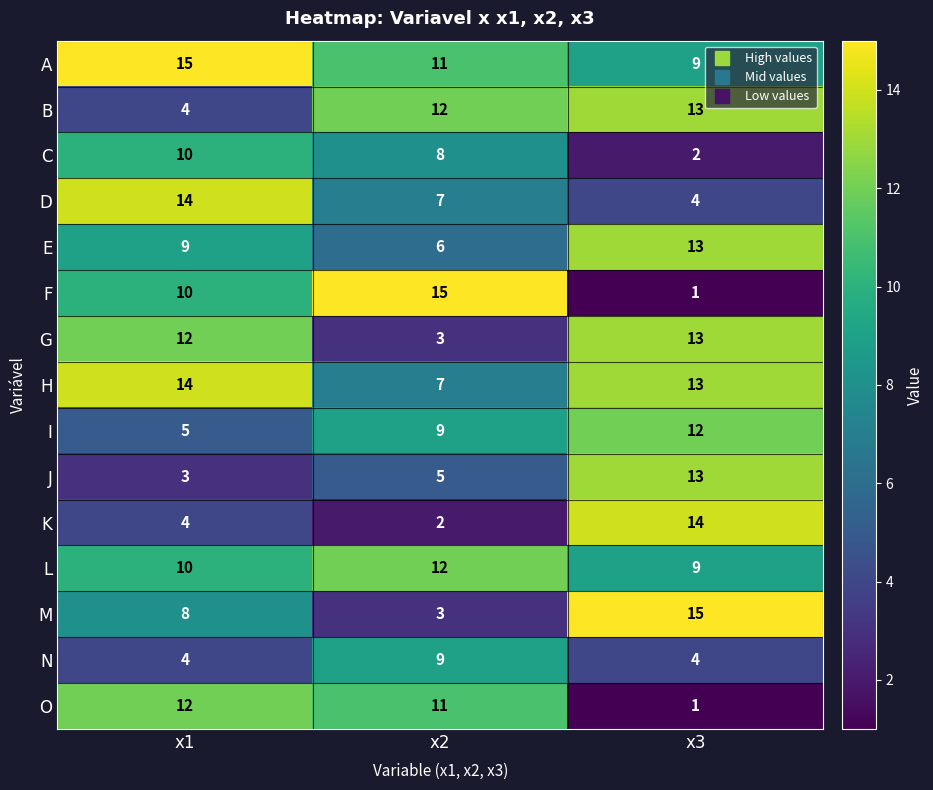

Is it true that N equals 1 at x1?

False